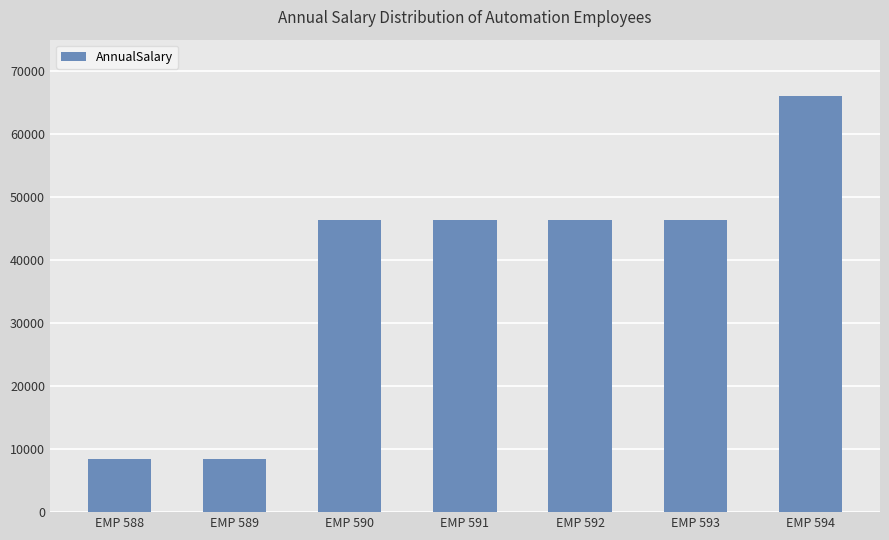

What is the smallest value displayed?

8424.5